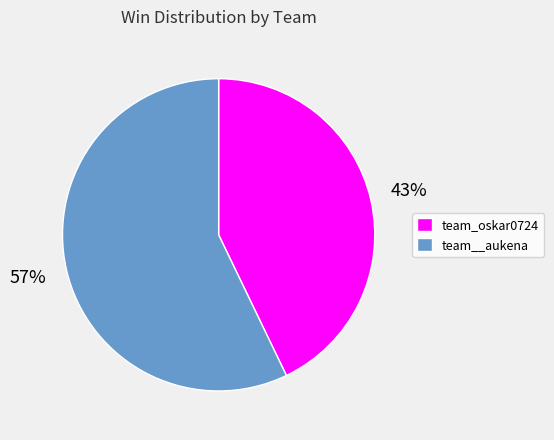

Rank the categories by value from lowest to highest.

team_oskar0724, team__aukena